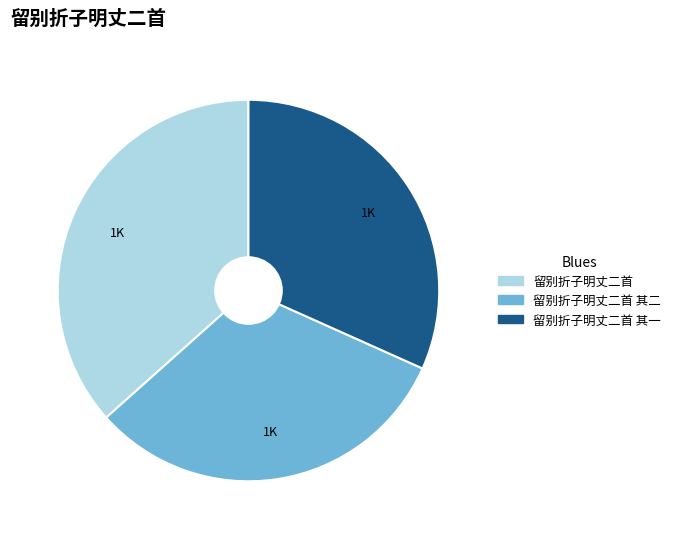

Is the sum of 留别折子明丈二首 and 留别折子明丈二首 其一 greater than half?

Yes